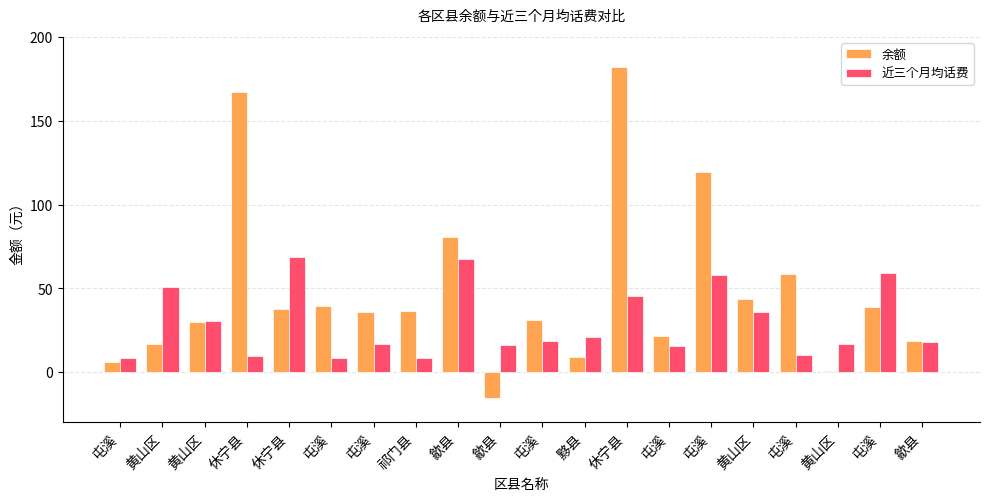

How many groups of bars are there?

20